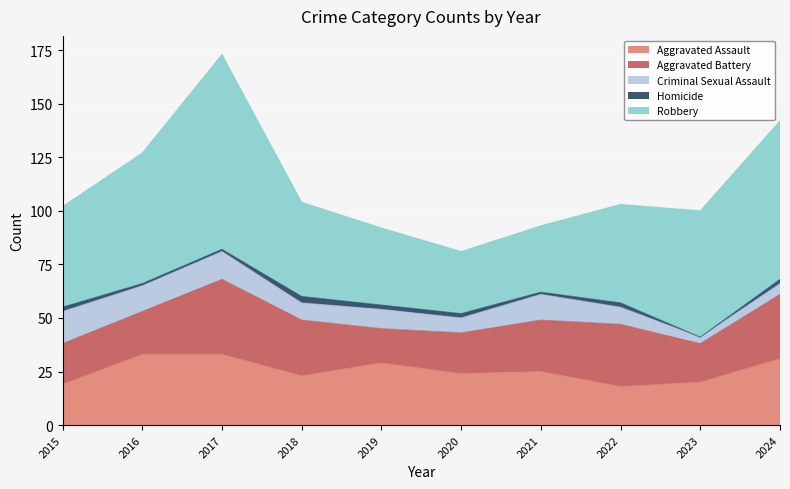

List the labels in order of Robbery value, smallest first.

2020, 2021, 2019, 2018, 2022, 2015, 2023, 2016, 2024, 2017